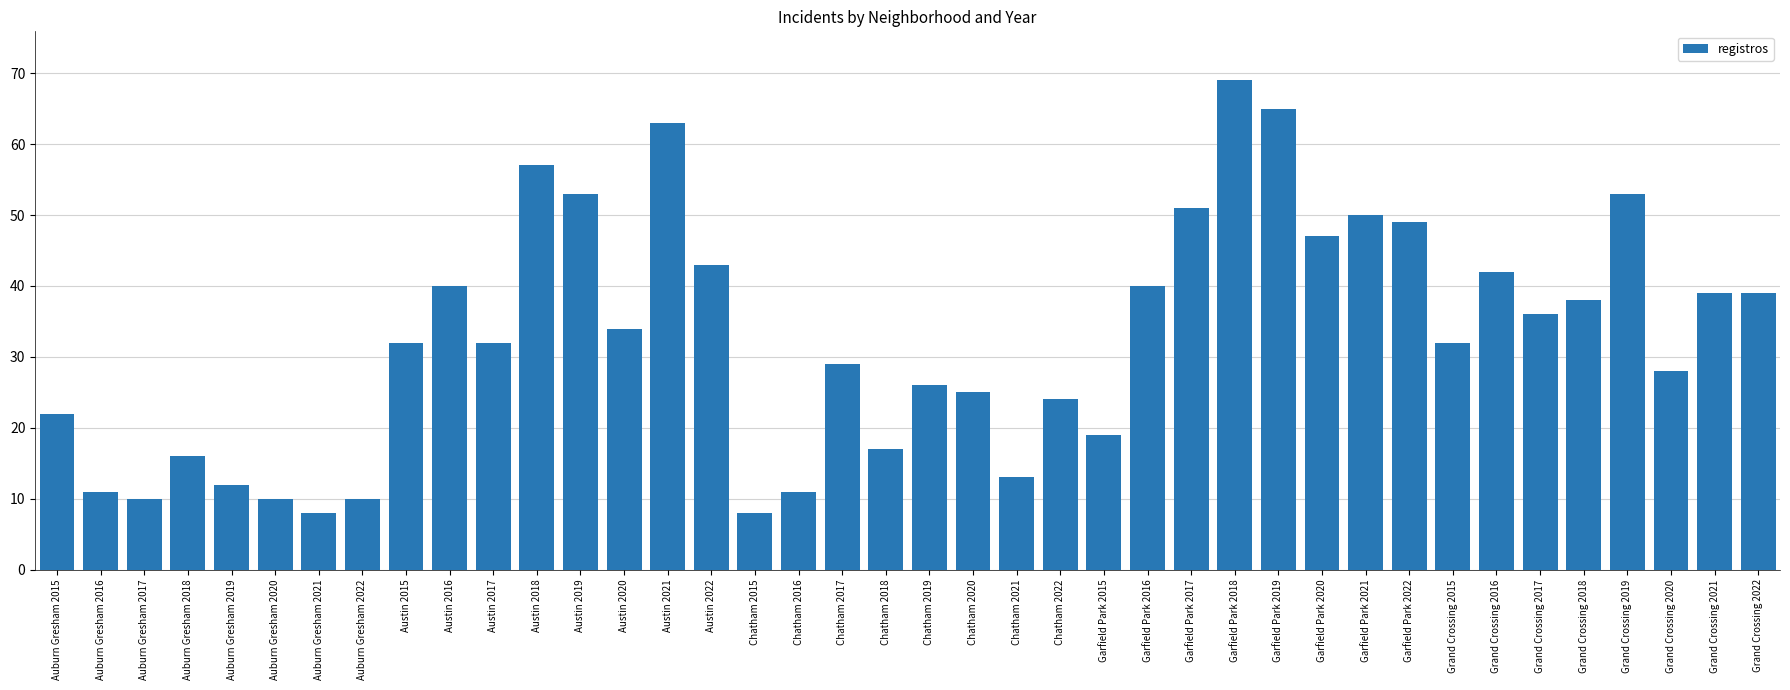

Reading left to right, extract all data points from this chart.

Auburn Gresham 2015=22	Auburn Gresham 2016=11	Auburn Gresham 2017=10	Auburn Gresham 2018=16	Auburn Gresham 2019=12	Auburn Gresham 2020=10	Auburn Gresham 2021=8	Auburn Gresham 2022=10	Austin 2015=32	Austin 2016=40	Austin 2017=32	Austin 2018=57	Austin 2019=53	Austin 2020=34	Austin 2021=63	Austin 2022=43	Chatham 2015=8	Chatham 2016=11	Chatham 2017=29	Chatham 2018=17	Chatham 2019=26	Chatham 2020=25	Chatham 2021=13	Chatham 2022=24	Garfield Park 2015=19	Garfield Park 2016=40	Garfield Park 2017=51	Garfield Park 2018=69	Garfield Park 2019=65	Garfield Park 2020=47	Garfield Park 2021=50	Garfield Park 2022=49	Grand Crossing 2015=32	Grand Crossing 2016=42	Grand Crossing 2017=36	Grand Crossing 2018=38	Grand Crossing 2019=53	Grand Crossing 2020=28	Grand Crossing 2021=39	Grand Crossing 2022=39